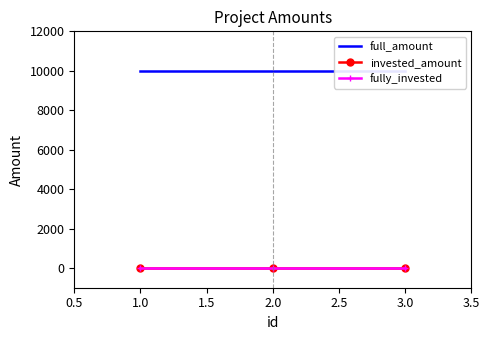

At 1.0, list the series in order from largest to smallest.

full_amount, invested_amount, fully_invested